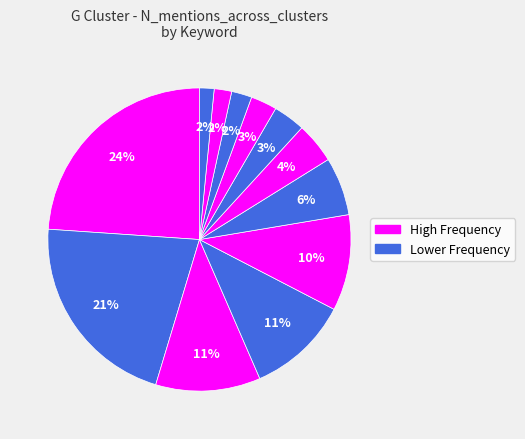

Which category has the biggest portion of the pie?

PROCESS